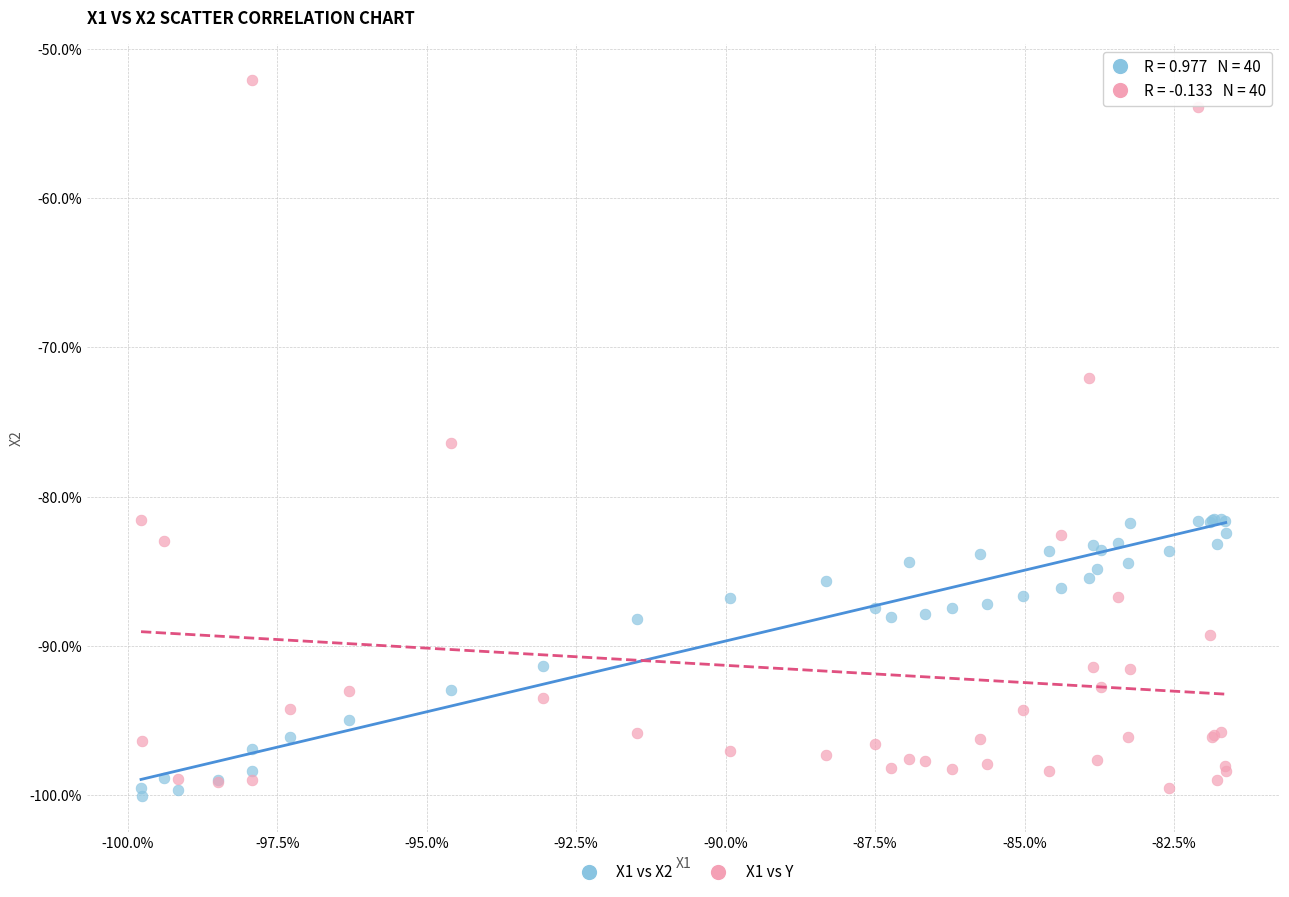

Which series contains the lowest Y value?

X1 vs X2